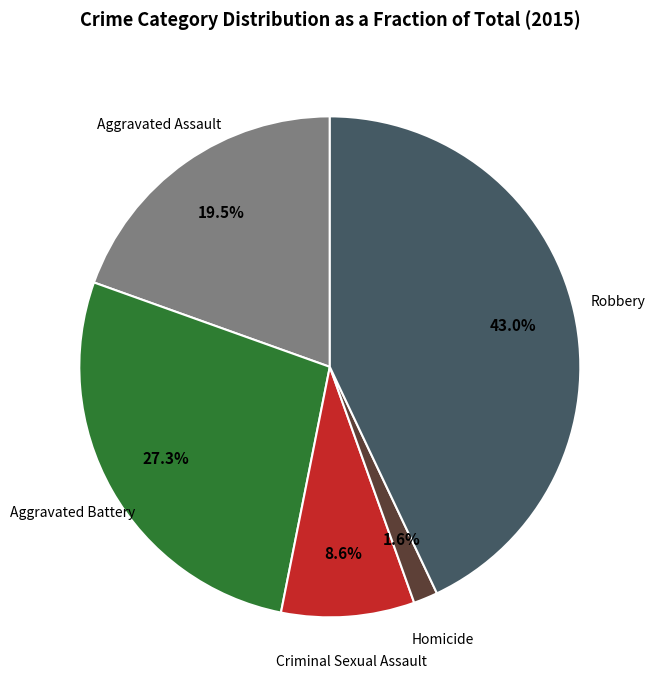

Which has a higher value, Criminal Sexual Assault or Aggravated Battery?

Aggravated Battery